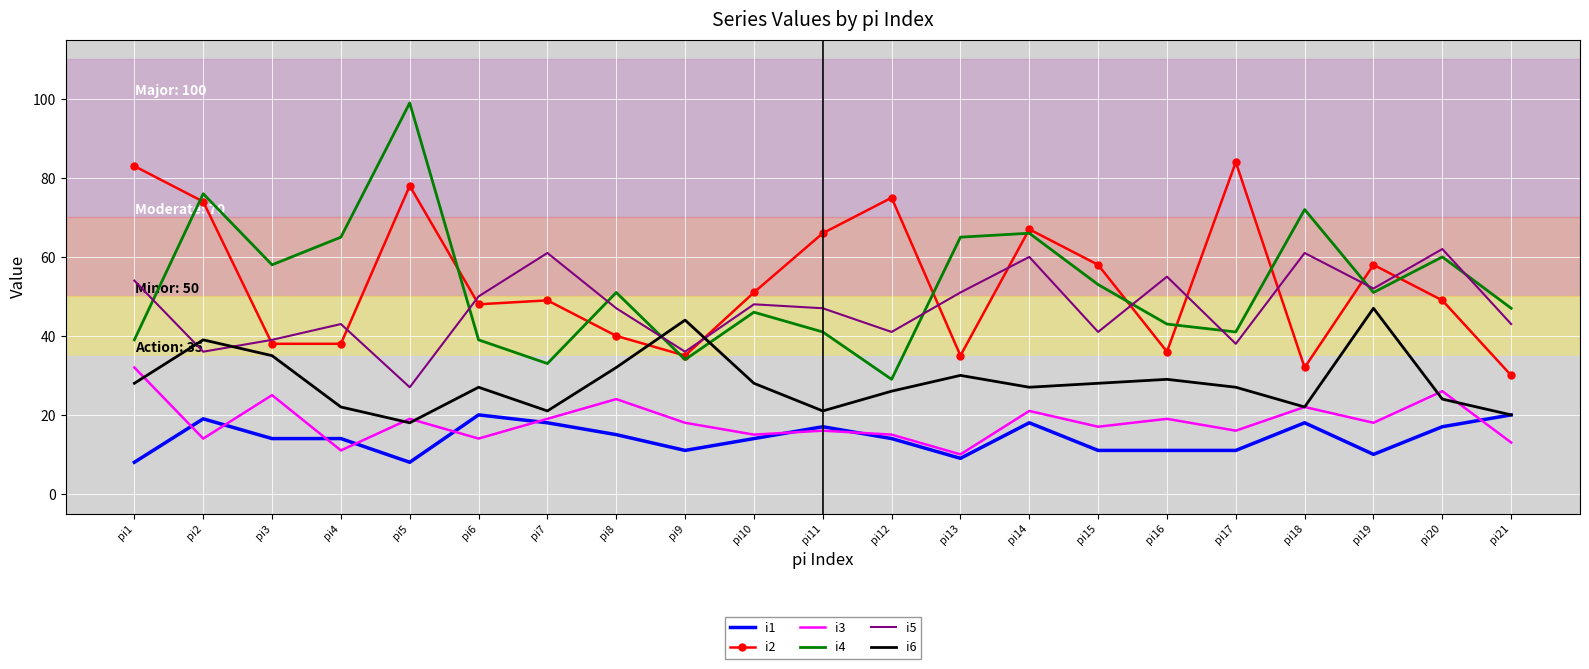

What is the minimum value shown in the chart?

8